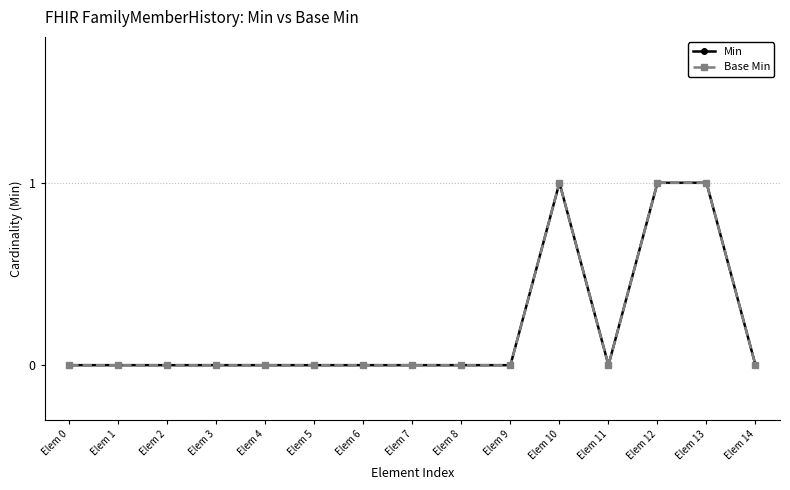

True or false: Base Min has more than 2 points higher than both neighbors.

False